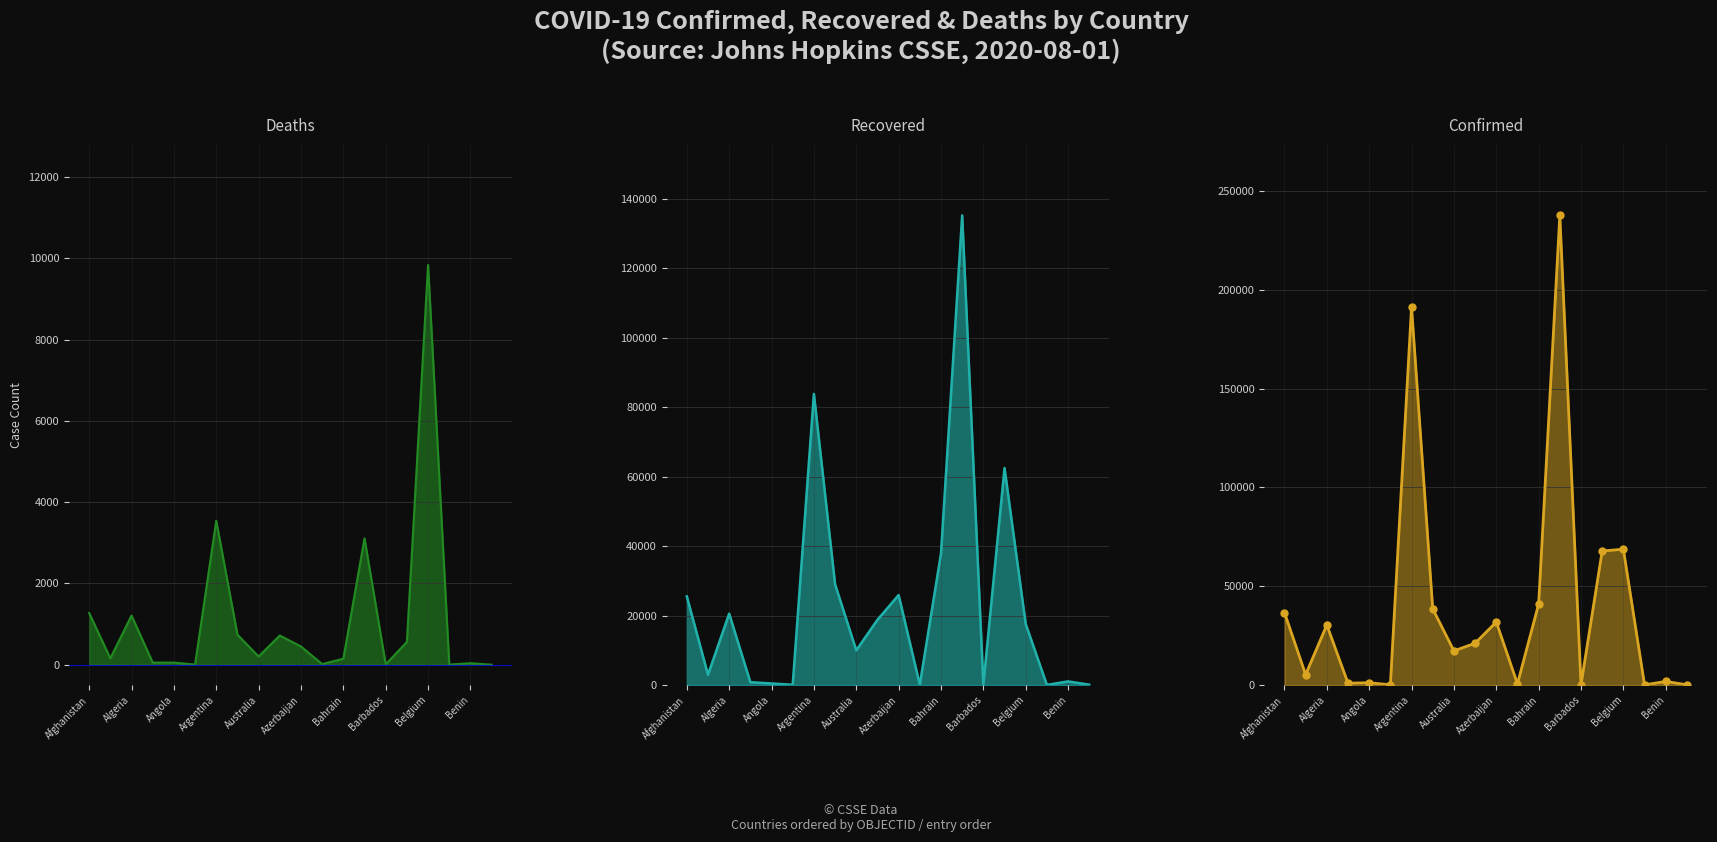

At which category is the sum across all series the highest?

13